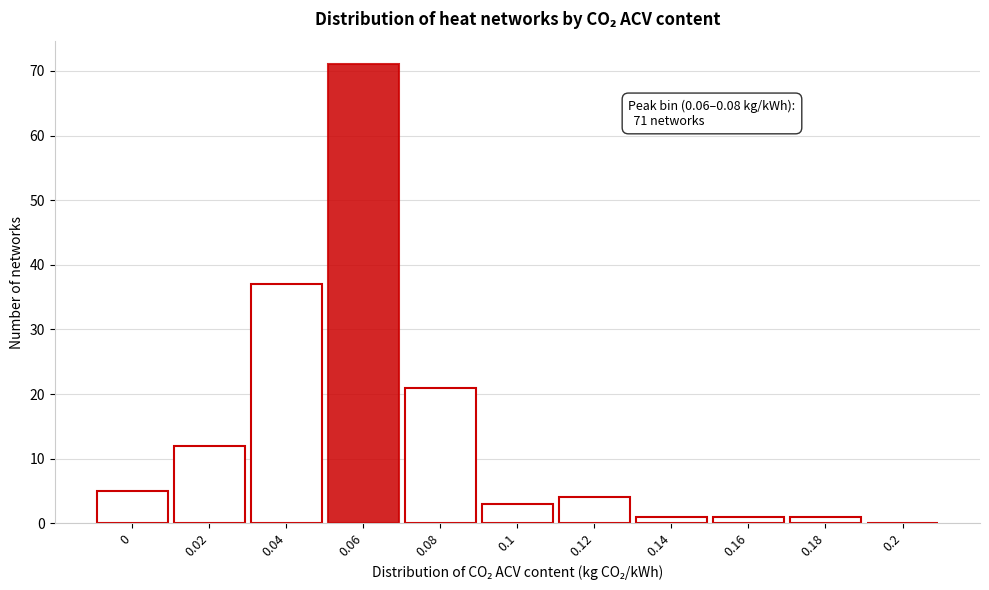

Reading right to left, transcribe all the data shown in this chart.

0.2=0	0.18=1	0.16=1	0.14=1	0.12=4	0.1=3	0.08=21	0.06=71	0.04=37	0.02=12	0=5